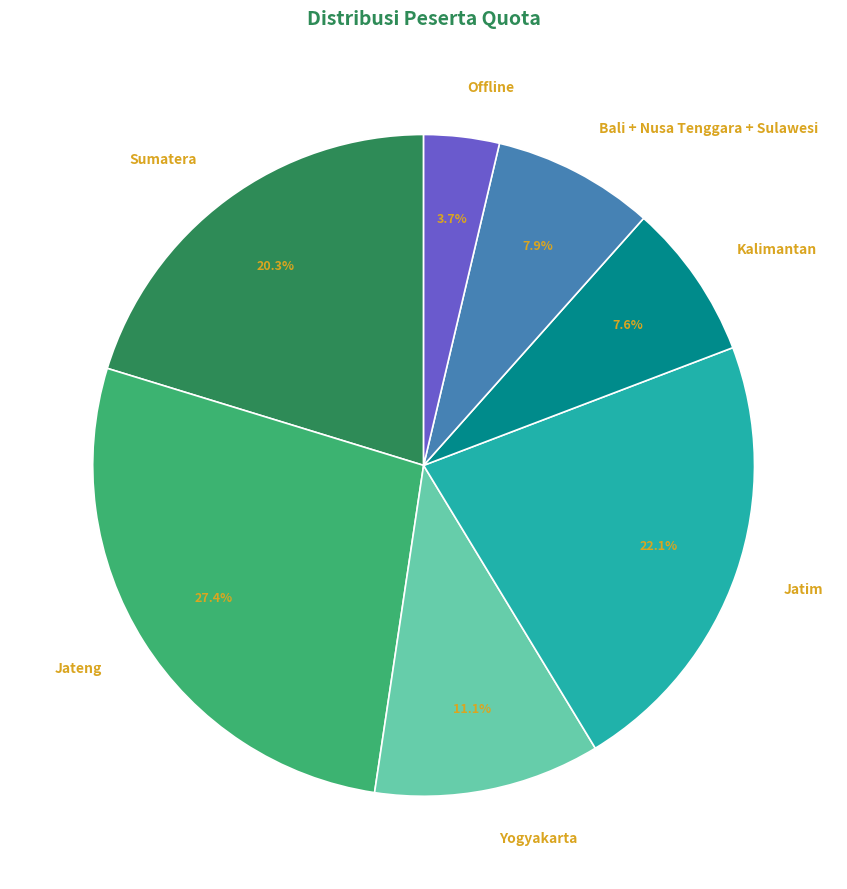

To the nearest percent, what is the difference between the Jateng and Kalimantan slice percentages?

20%